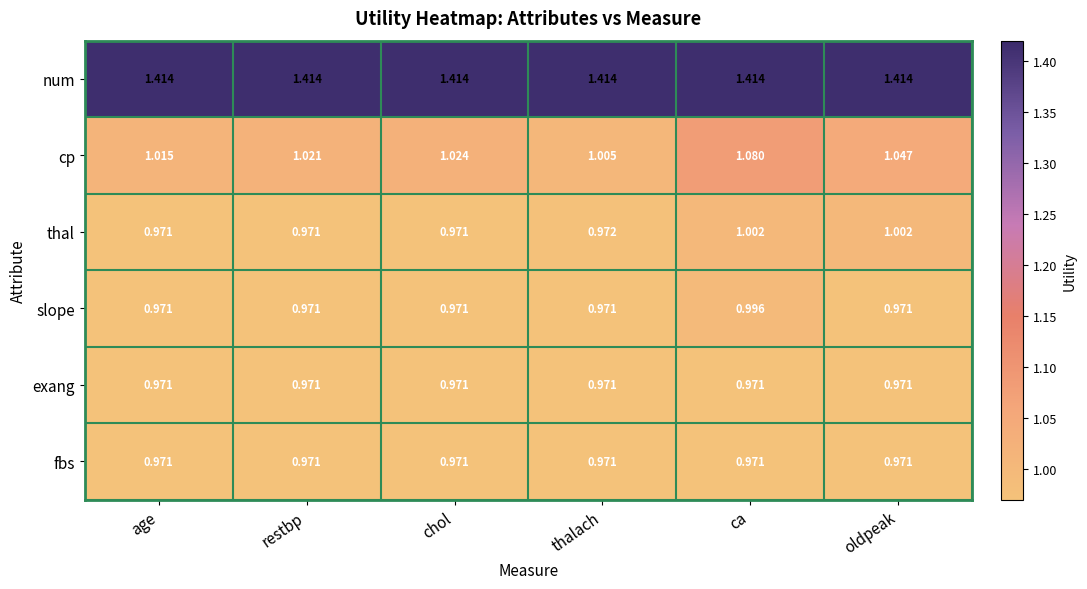

Between chol and ca, which series saw the biggest shift?

cp